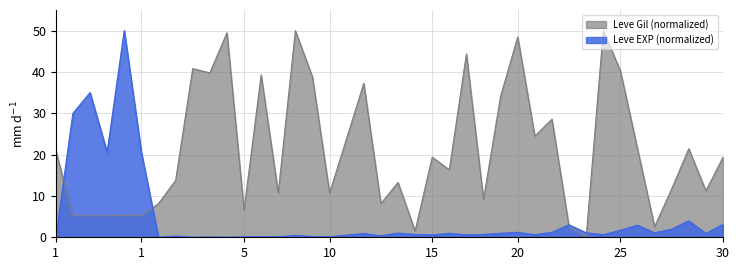

The Leve Gil (normalized) series shows 17.3 at 15. True or false?

False